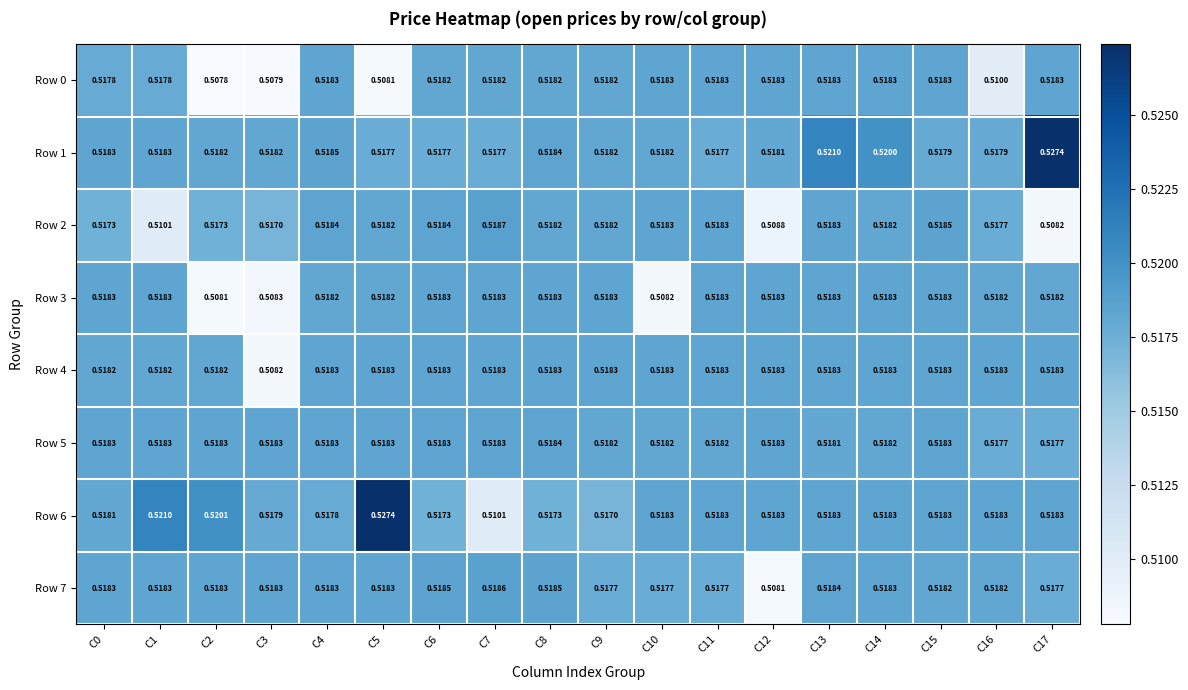

Is the value of Row 5 at C13 greater than the value of Row 6 at C8?

Yes